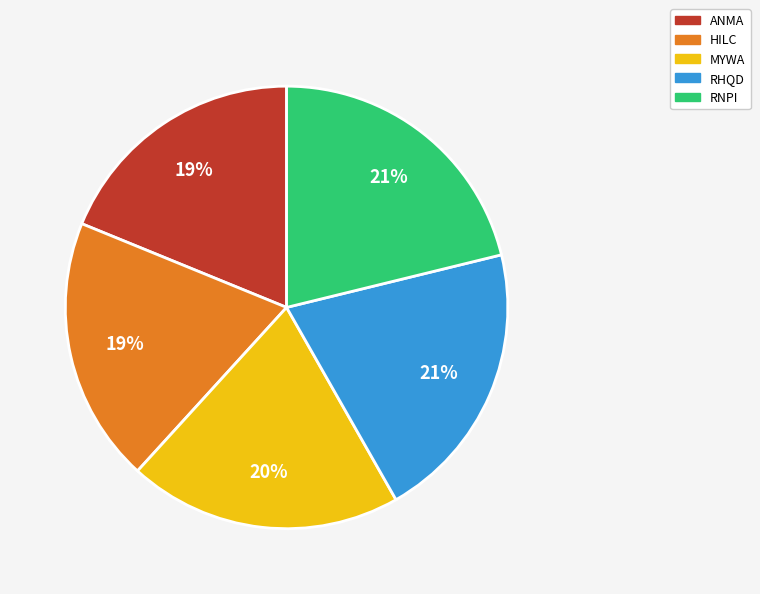

Is the sum of MYWA and RNPI greater than half?

No